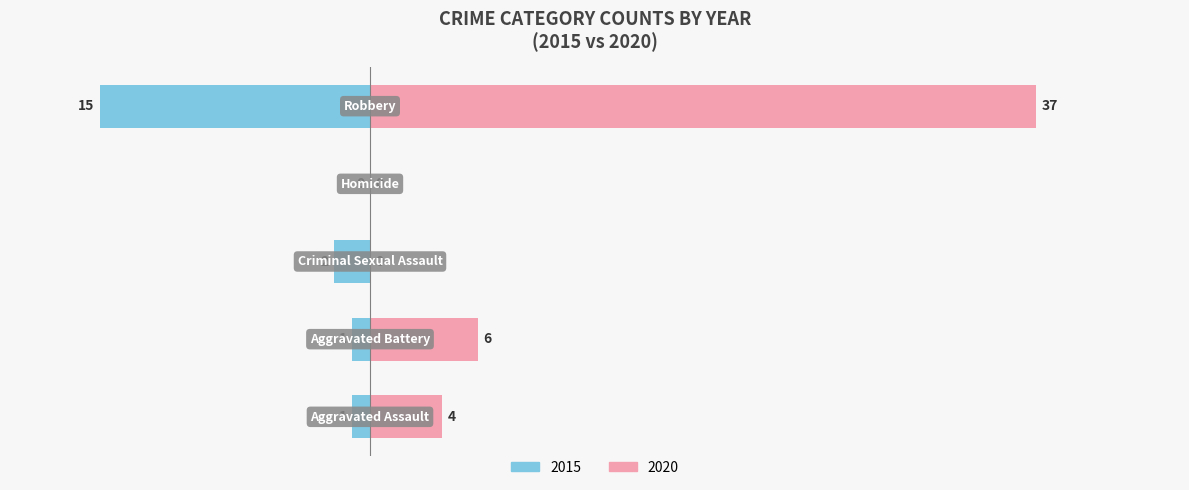

At which label is 2015 closest to 7?

Criminal Sexual Assault